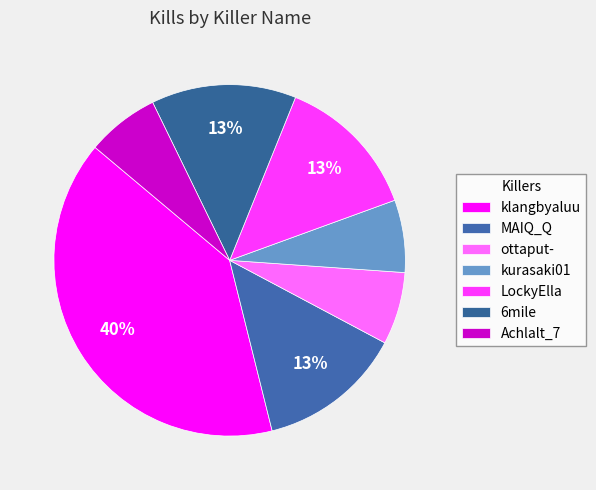

How many slices are in this pie chart?

7